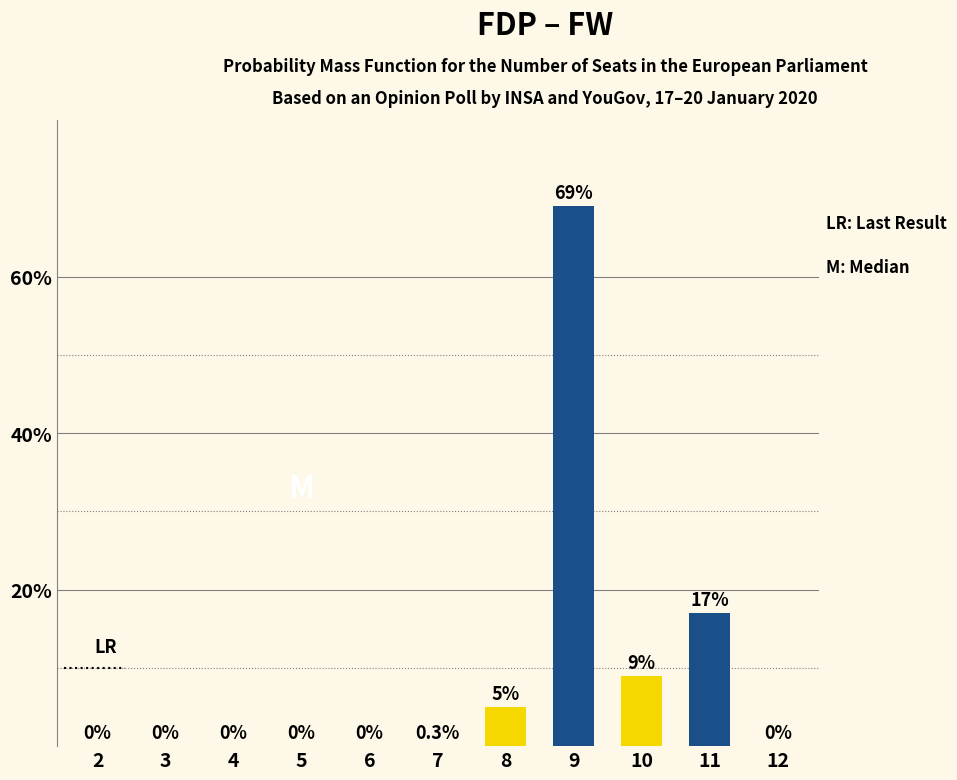

What is the maximum value shown in the chart?

69